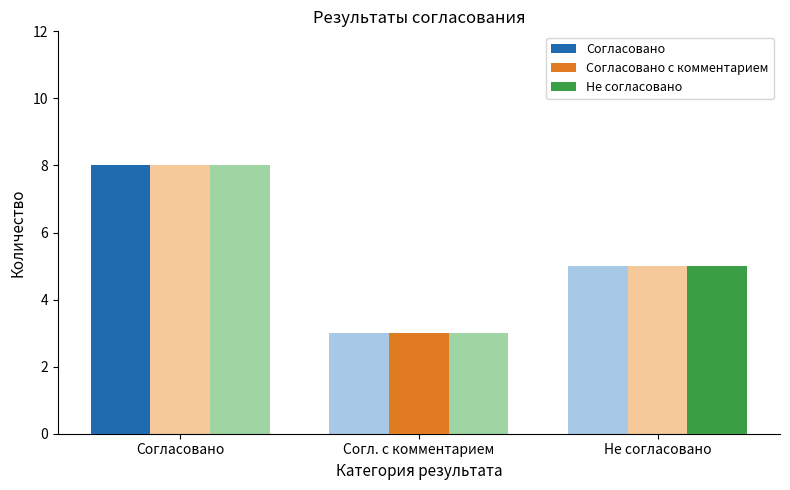

How many bars are there in each group?

3